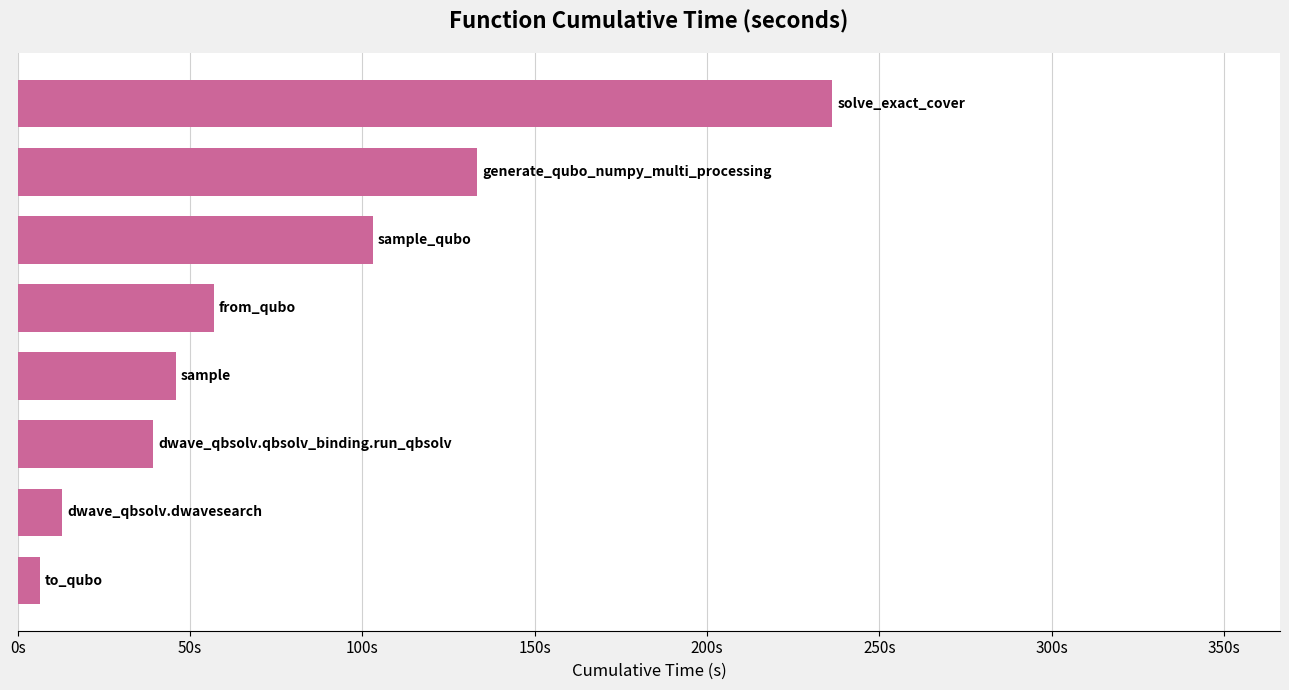

Are the bars horizontal?

Yes